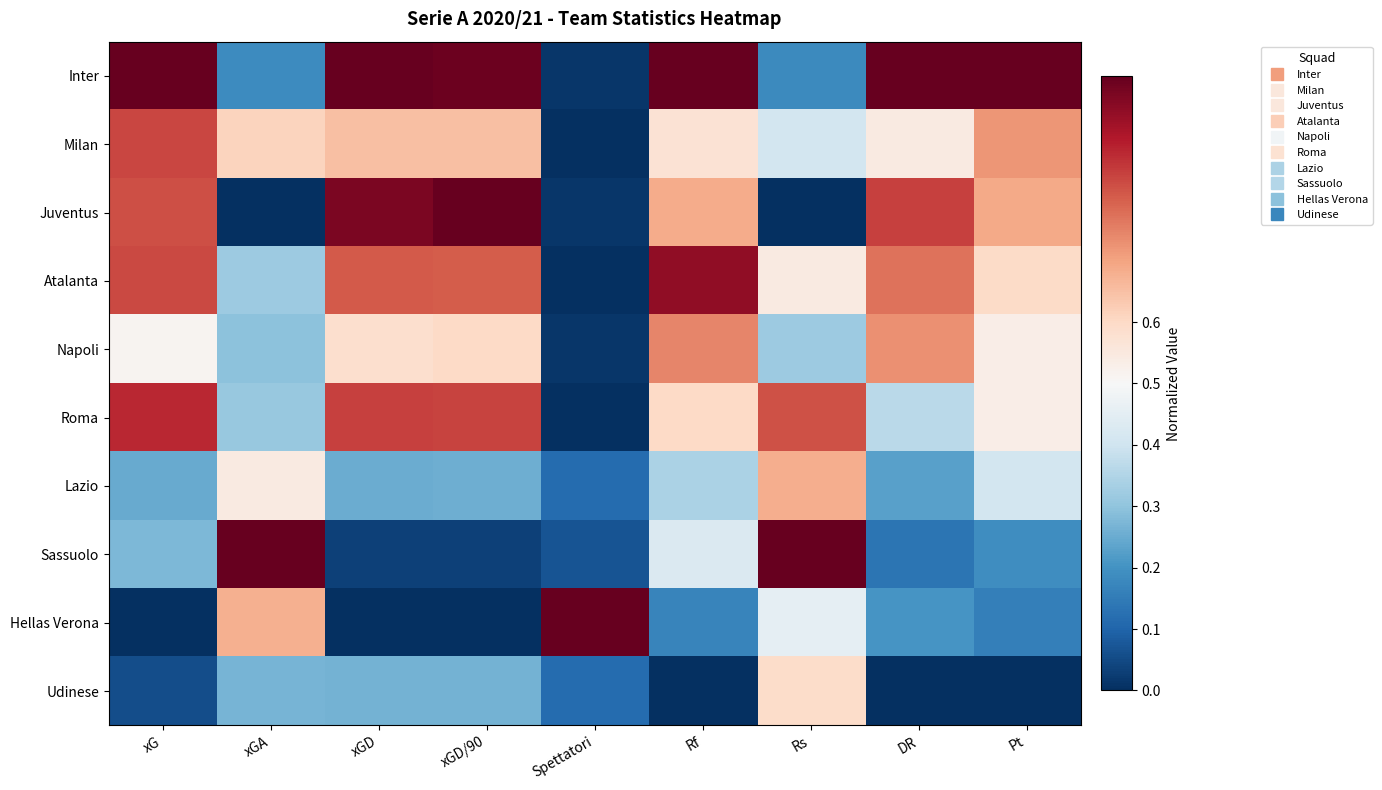

Reading right to left, transcribe all the data shown in this chart.

Inter: Pt=1.0	DR=1.0	Rs=0.2	Rf=1.0	Spettatori=0.0	xGD/90=1.0	xGD=1.0	xGA=0.2	xG=1.0
Milan: Pt=0.7	DR=0.5	Rs=0.4	Rf=0.6	Spettatori=0.0	xGD/90=0.6	xGD=0.7	xGA=0.6	xG=0.8
Juventus: Pt=0.7	DR=0.8	Rs=0.0	Rf=0.7	Spettatori=0.0	xGD/90=1.0	xGD=1.0	xGA=0.0	xG=0.8
Atalanta: Pt=0.6	DR=0.8	Rs=0.5	Rf=0.9	Spettatori=0.0	xGD/90=0.8	xGD=0.8	xGA=0.3	xG=0.8
Napoli: Pt=0.5	DR=0.7	Rs=0.3	Rf=0.7	Spettatori=0.0	xGD/90=0.6	xGD=0.6	xGA=0.3	xG=0.5
Roma: Pt=0.5	DR=0.4	Rs=0.8	Rf=0.6	Spettatori=0.0	xGD/90=0.8	xGD=0.8	xGA=0.3	xG=0.9
Lazio: Pt=0.4	DR=0.2	Rs=0.7	Rf=0.3	Spettatori=0.1	xGD/90=0.3	xGD=0.3	xGA=0.5	xG=0.2
Sassuolo: Pt=0.2	DR=0.1	Rs=1.0	Rf=0.4	Spettatori=0.1	xGD/90=0.0	xGD=0.0	xGA=1.0	xG=0.3
Hellas Verona: Pt=0.2	DR=0.2	Rs=0.5	Rf=0.2	Spettatori=1.0	xGD/90=0.0	xGD=0.0	xGA=0.7	xG=0.0
Udinese: Pt=0.0	DR=0.0	Rs=0.6	Rf=0.0	Spettatori=0.1	xGD/90=0.3	xGD=0.3	xGA=0.3	xG=0.1